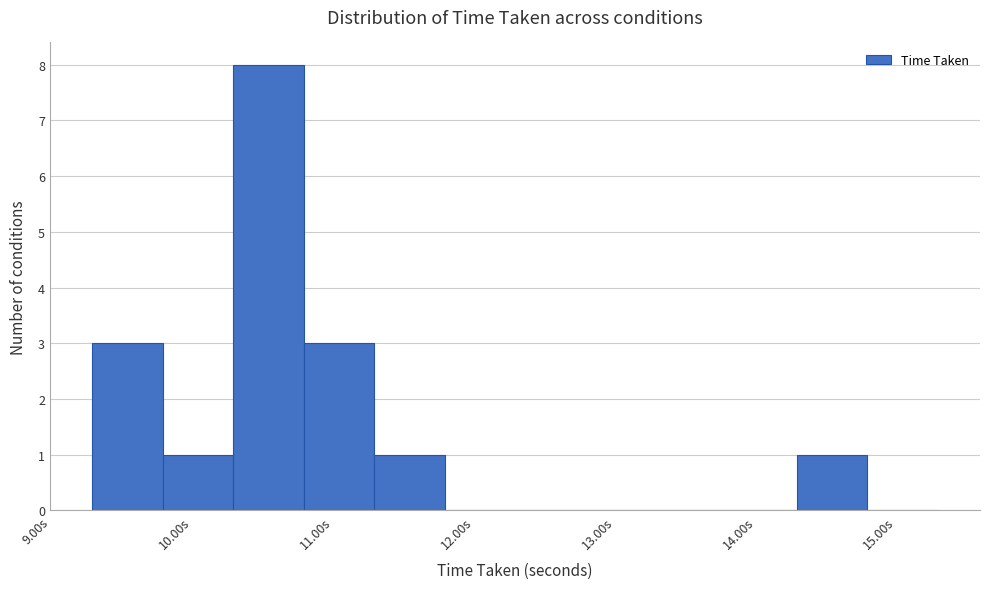

How tall is the bar that spans 11.29 to 11.79 on the x-axis? Neither the bar edges nor the heights are printed on the chart, so give them approximately, as read against the axes.

1